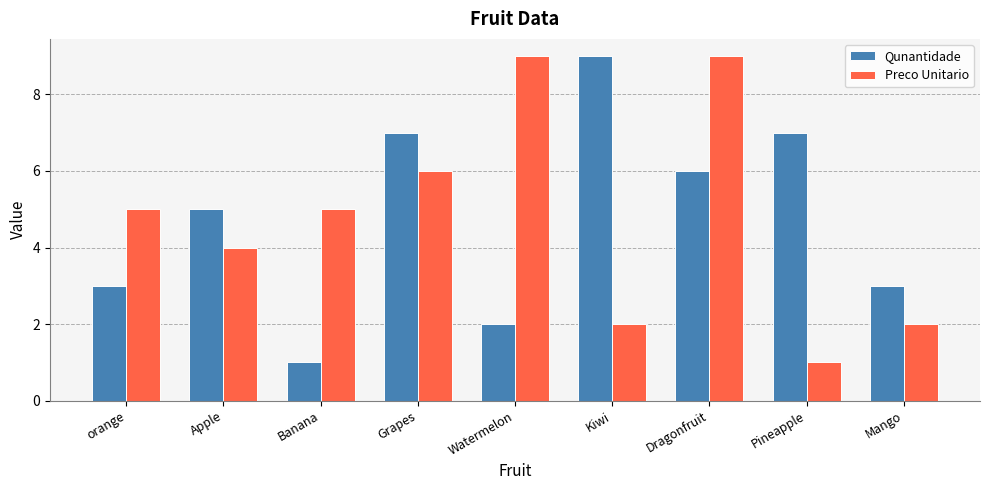

How many bars are there in total?

18